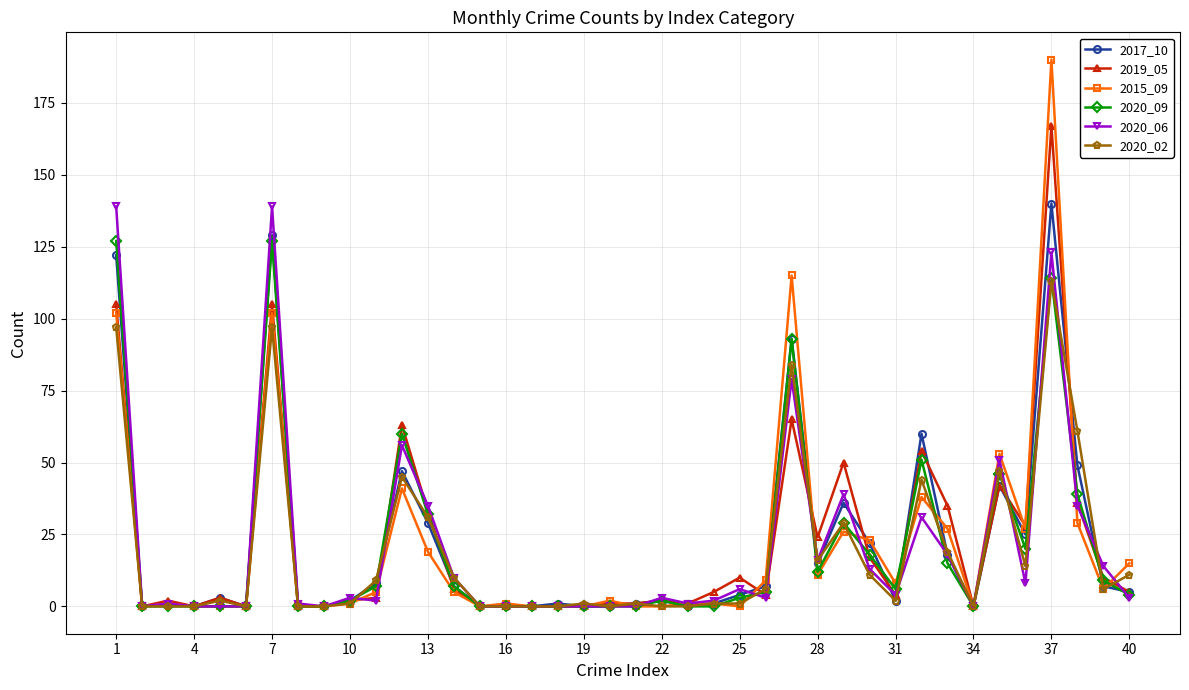

True or false: 2020_06 has more than 1 interior local peaks.

True